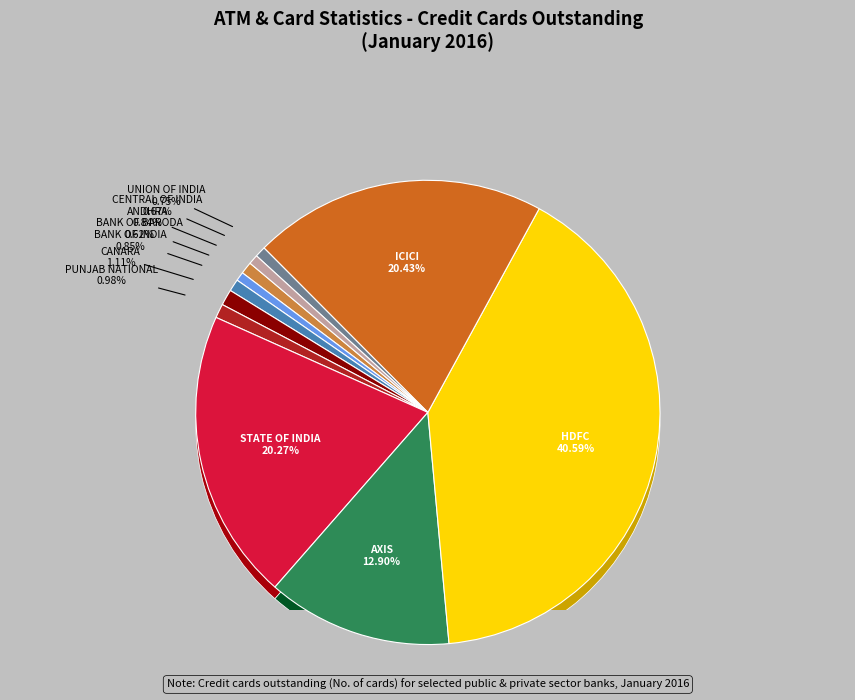

Rank the categories by value from lowest to highest.

ALLAHABAD BANK, BANK OF BARODA, CENTRAL BANK OF INDIA, UNION BANK OF INDIA, ANDHRA BANK, BANK OF INDIA, PUNJAB NATIONAL BANK, CANARA BANK, AXIS BANK LTD, STATE BANK OF INDIA, ICICI BANK LTD, HDFC BANK LTD